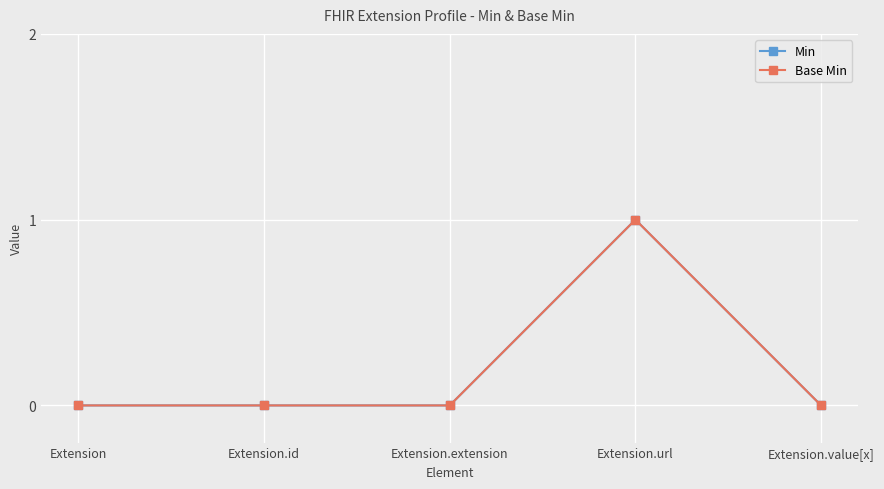

How many values in Min are above zero?

1